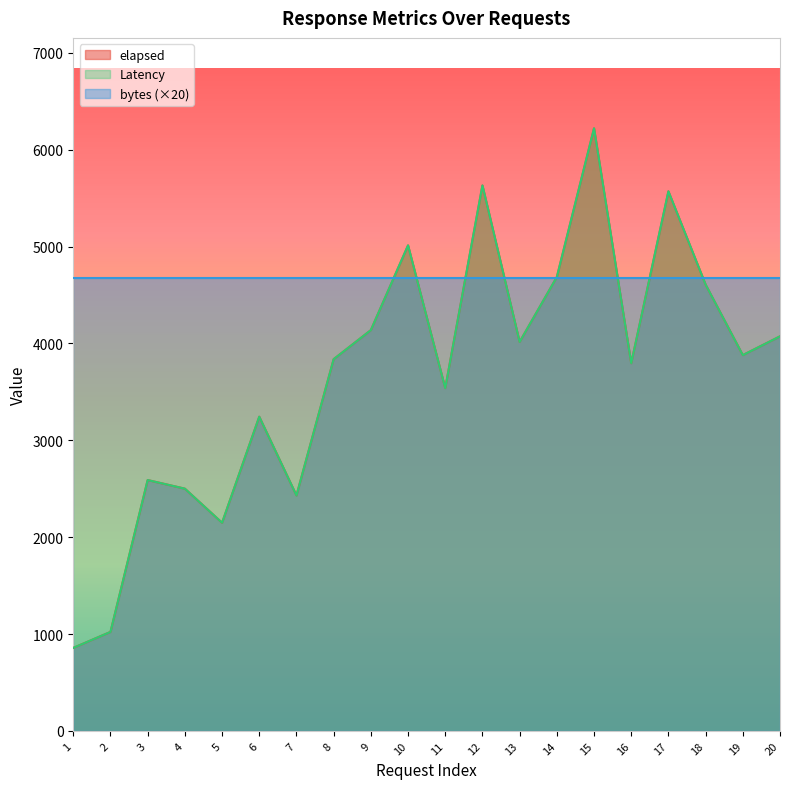

How many data points in Latency are above 3880?

9